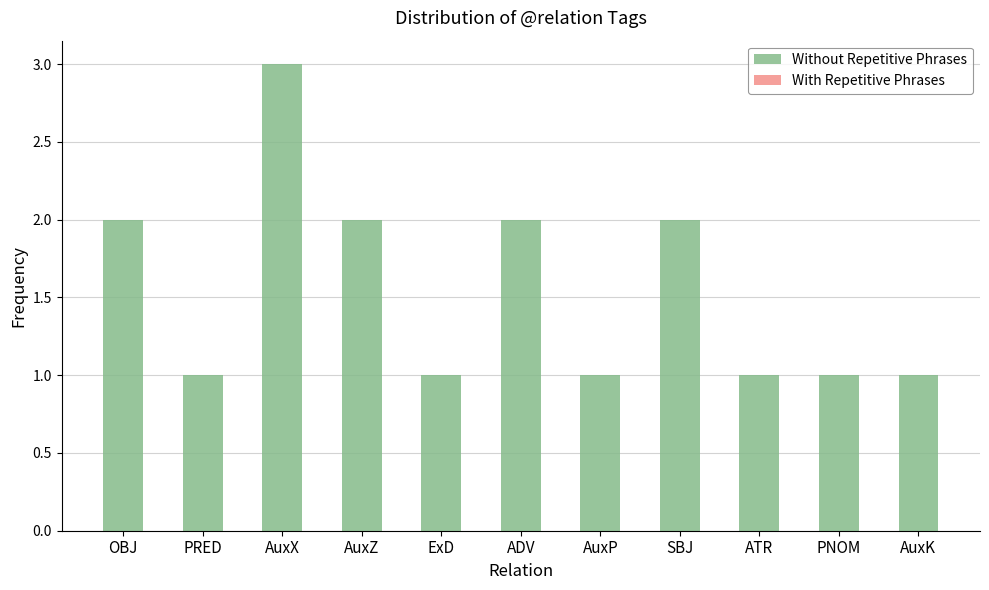

Are the bars horizontal?

No